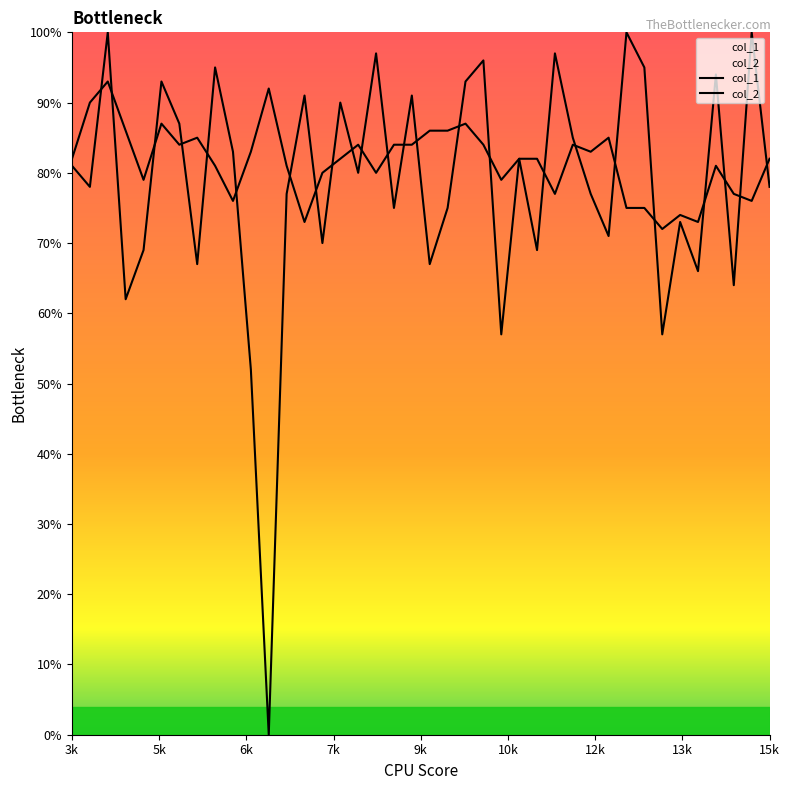

At which category does col_2 reach its first local peak?

4200.1